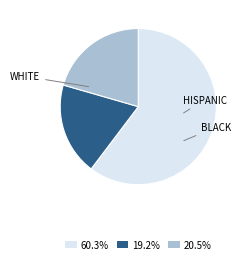

Approximately how many times larger is the value at 60.3% compared to 20.5%?

2.9